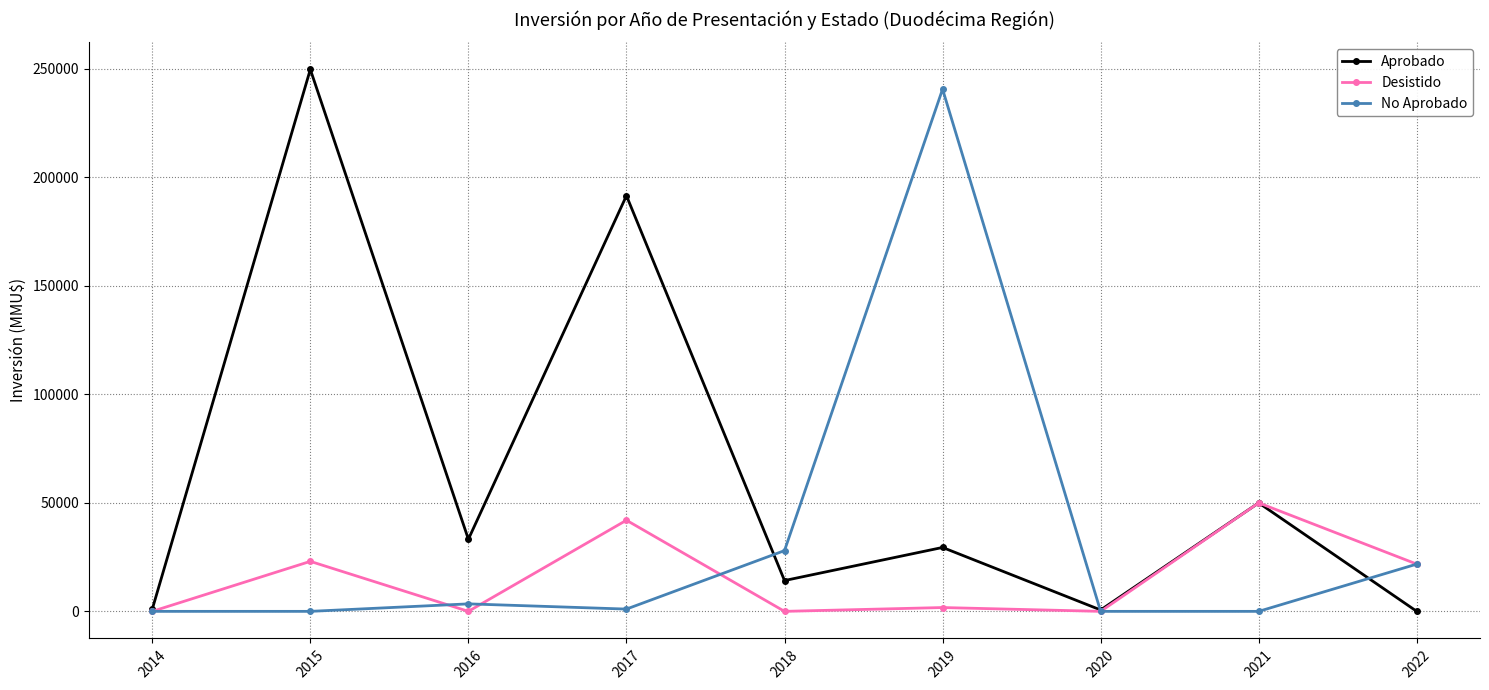

At which label does No Aprobado reach its peak?

2019